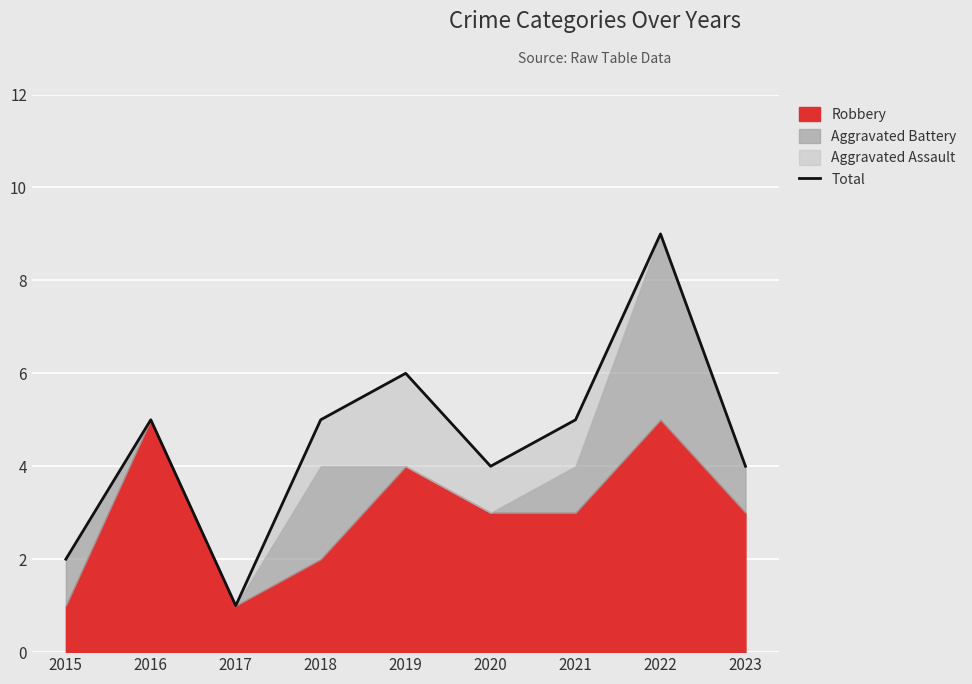

Reading left to right, what are all the values shown in this chart?

2	5	1	5	6	4	5	9	4